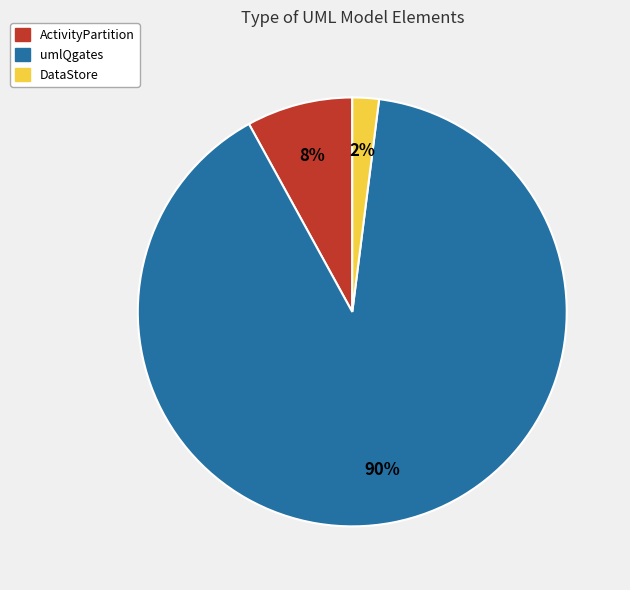

Which has a higher value, DataStore or ActivityPartition?

ActivityPartition